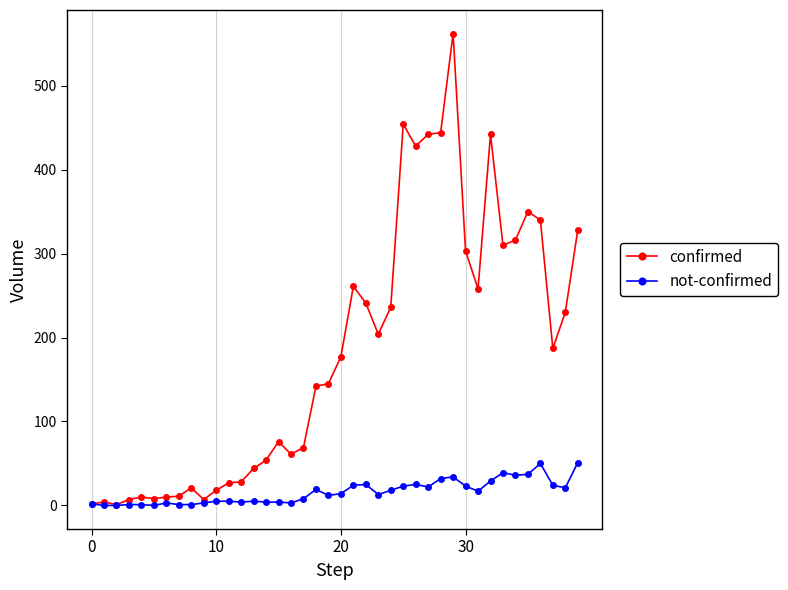

Which series has the widest spread of values?

confirmed